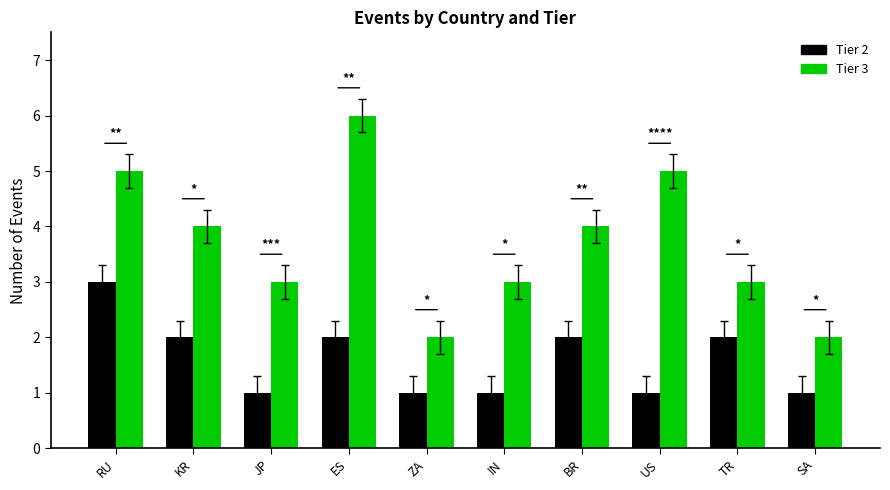

The value of Tier 3 at TR is 3. True or false?

True